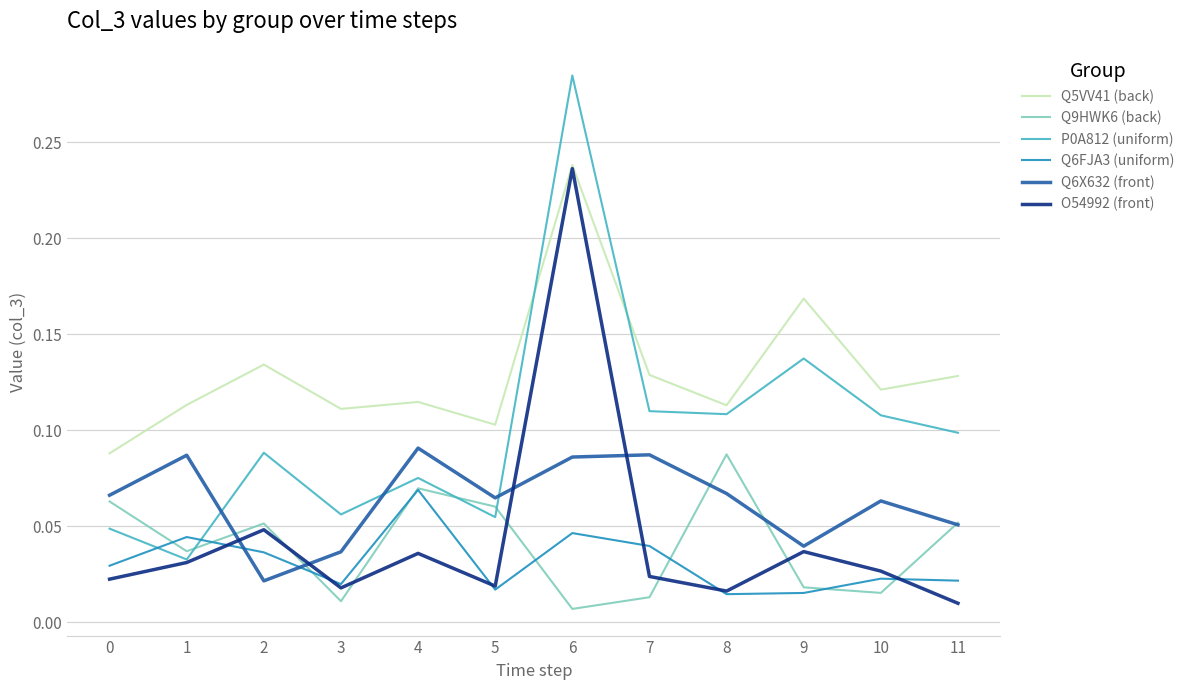

Is it true that P0A812 (uniform) equals 0.2 at 11?

False